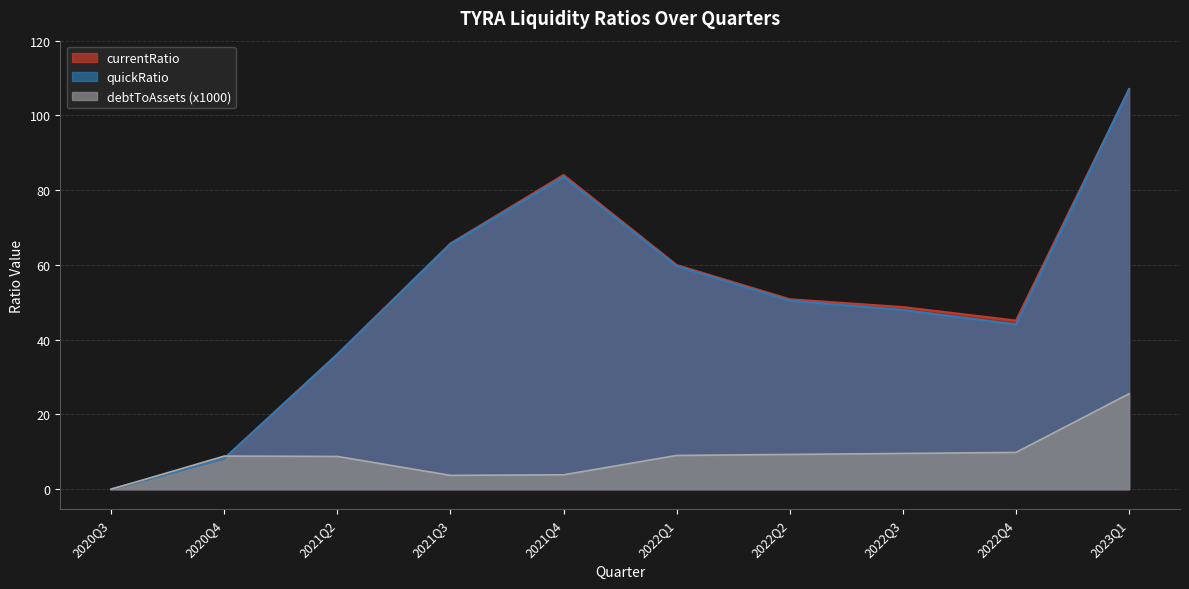

How many positive values does the debtToAssets series have?

9